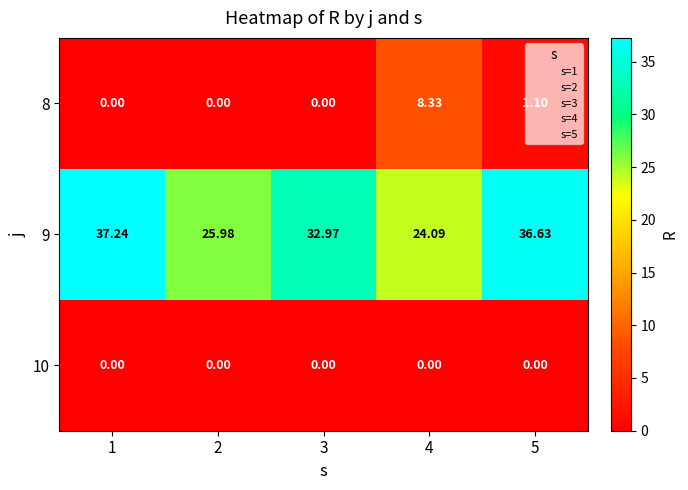

Which series has the largest range (max minus min)?

9